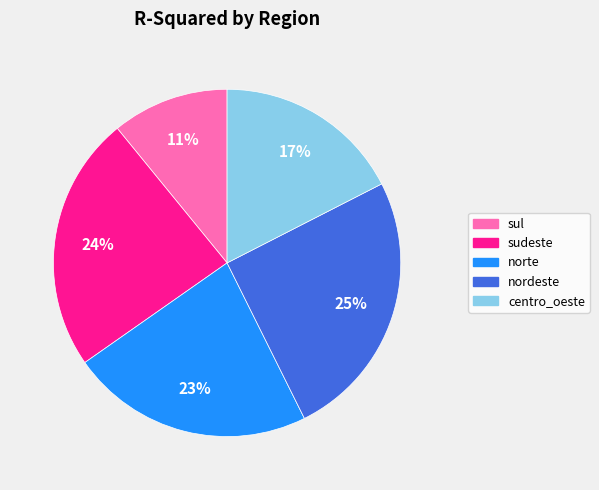

To the nearest percent, what is the average slice percentage?

20%